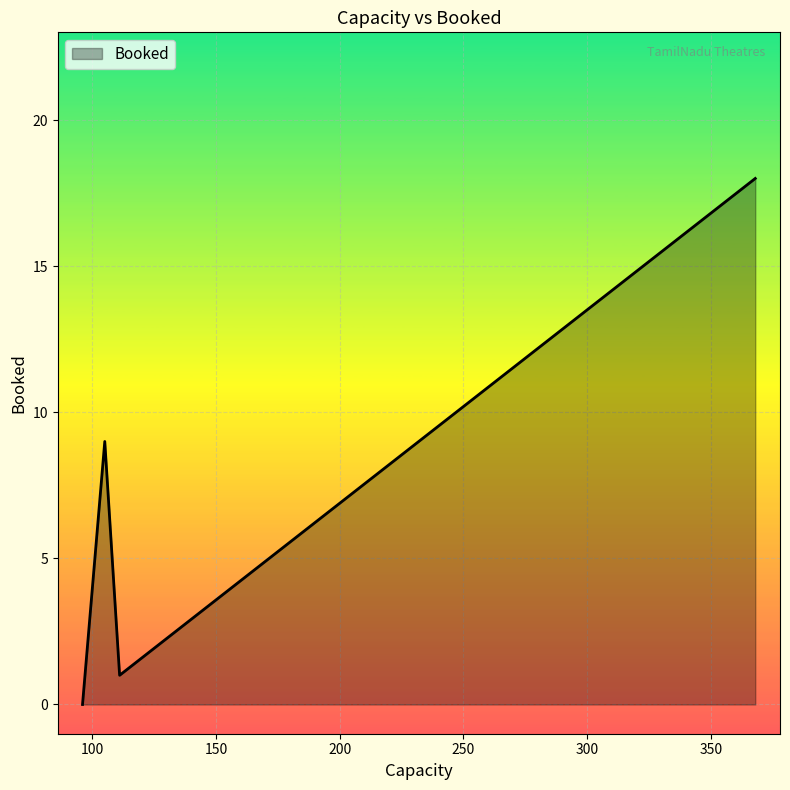

Where is the first local minimum?

111